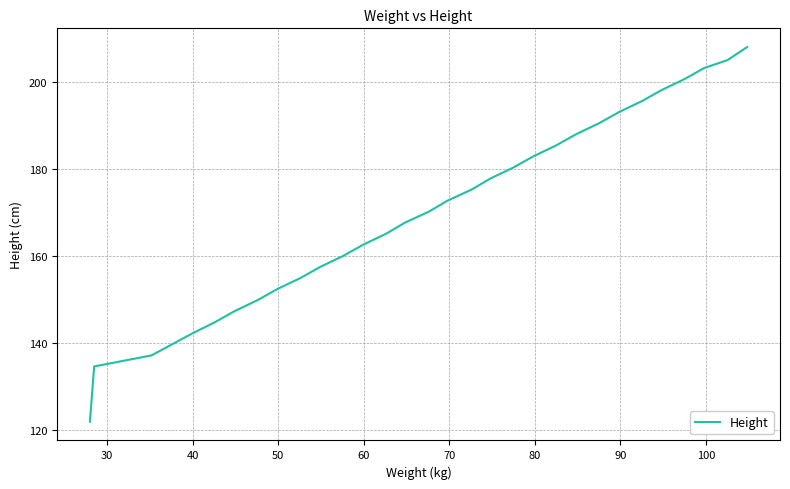

Reading right to left, list all the values displayed in this chart.

208.0	205.0	203.2	200.7	198.1	195.6	193.0	190.5	188.0	185.4	182.9	180.3	177.8	175.3	172.7	170.2	167.6	165.1	162.6	160.0	157.5	154.9	152.4	149.9	147.3	144.8	142.2	139.7	137.2	134.6	132.1	129.5	127.0	124.5	121.9